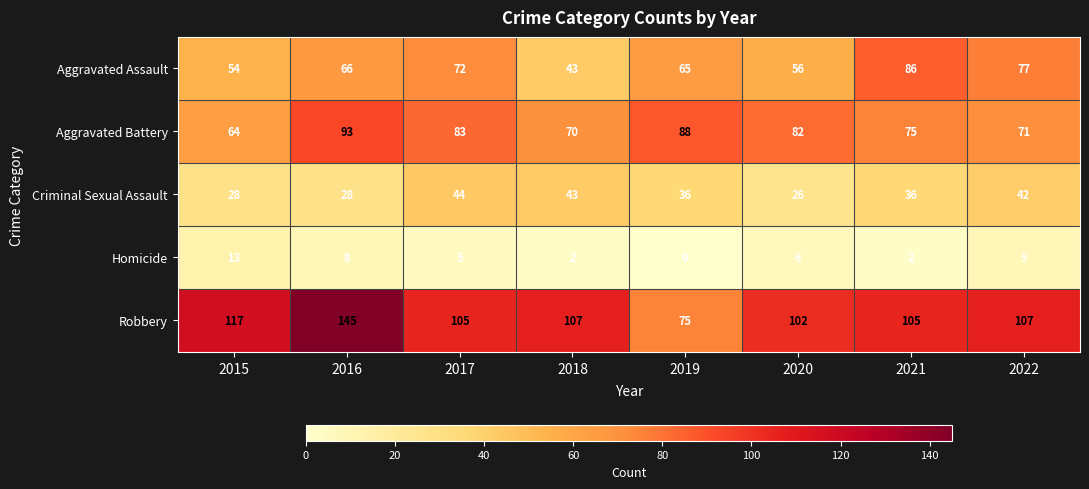

What is the difference between the Homicide values at 2021 and 2022?

7